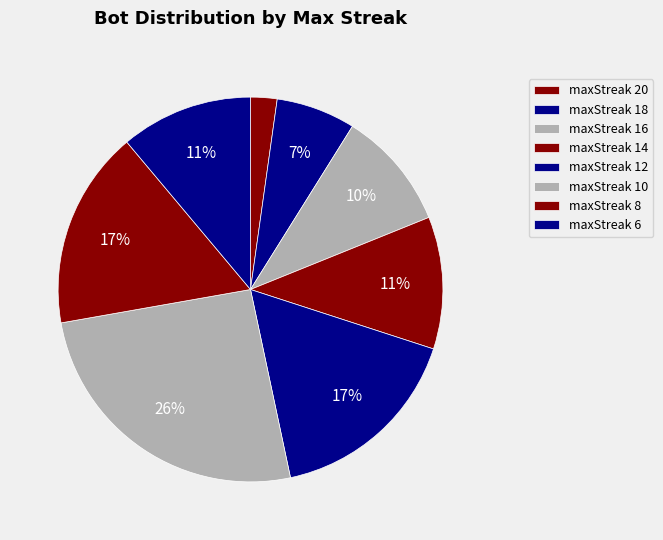

Which category has the biggest portion of the pie?

maxStreak 10